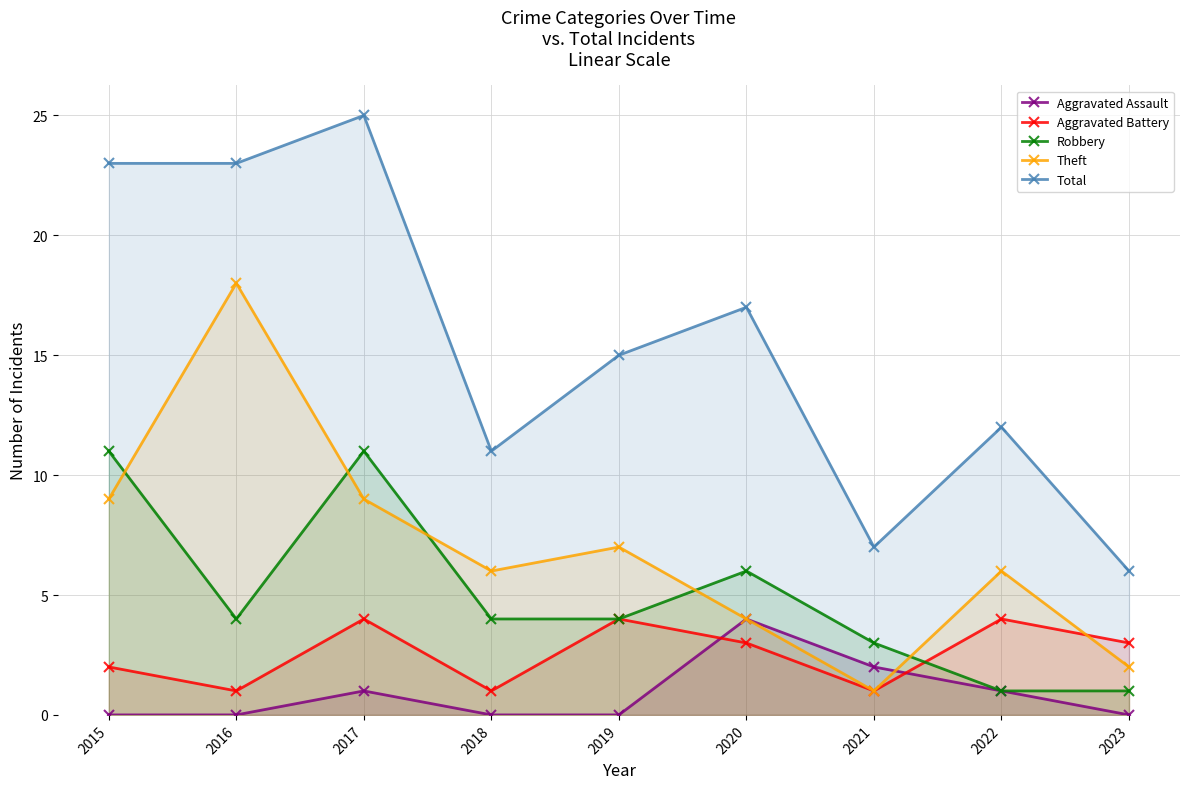

Reading right to left, what are all the values shown in this chart?

Aggravated Assault: 0	1	2	4	0	0	1	0	0
Aggravated Battery: 3	4	1	3	4	1	4	1	2
Robbery: 1	1	3	6	4	4	11	4	11
Theft: 2	6	1	4	7	6	9	18	9
Total: 6	12	7	17	15	11	25	23	23